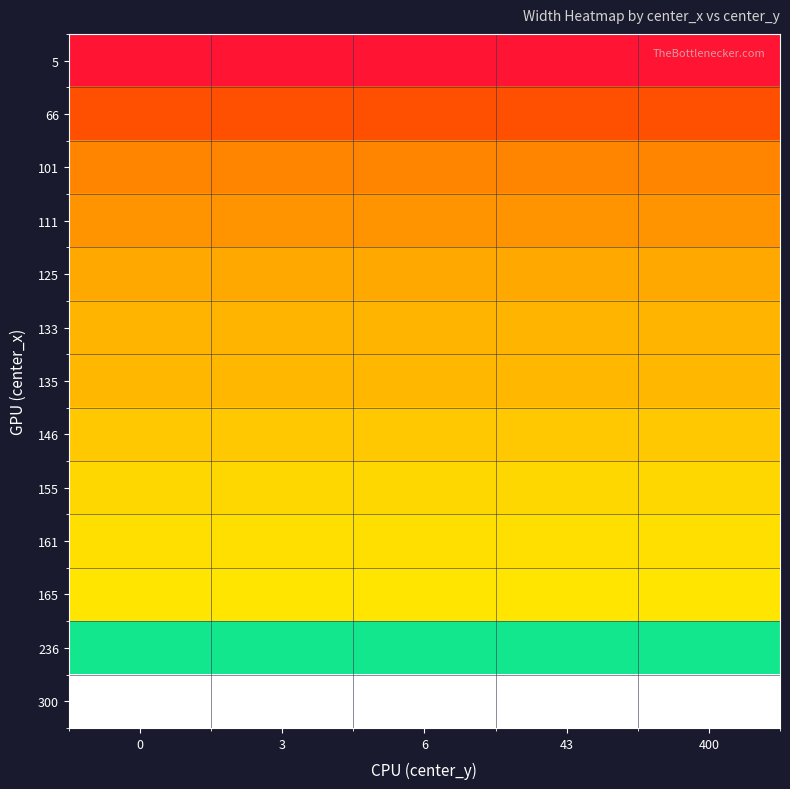

At 0, list the series in order from smallest to largest.

5, 66, 101, 111, 125, 133, 135, 146, 155, 161, 165, 236, 300